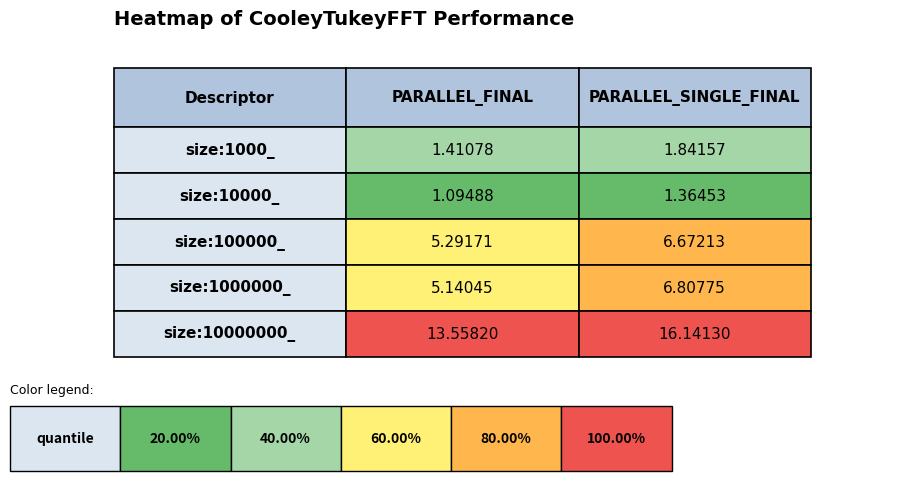

What is the maximum value shown in the chart?

16.1